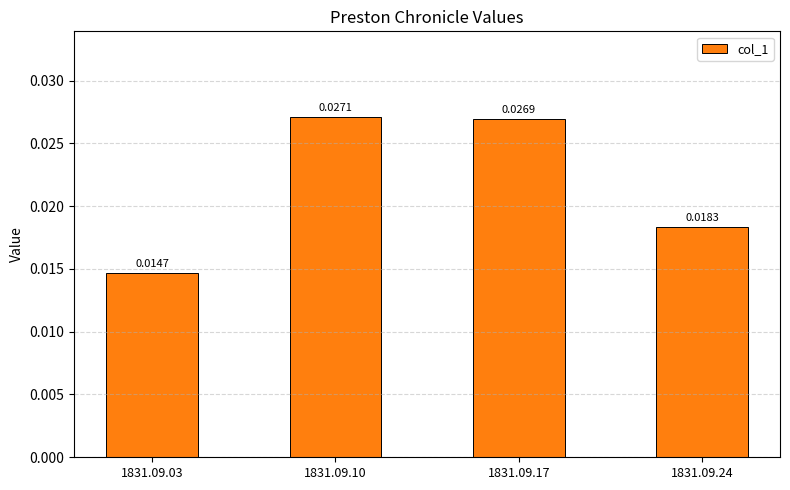

Rank the categories by value from highest to lowest.

1831.09.10, 1831.09.17, 1831.09.24, 1831.09.03